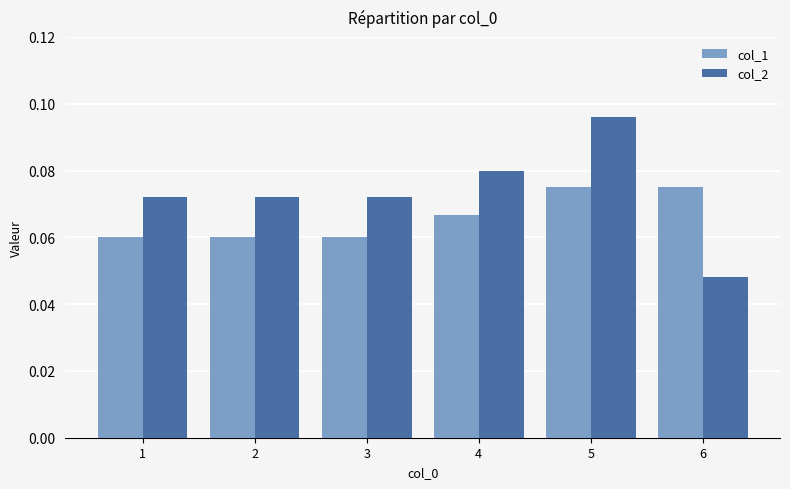

What is the sum of all col_1 values?

0.4